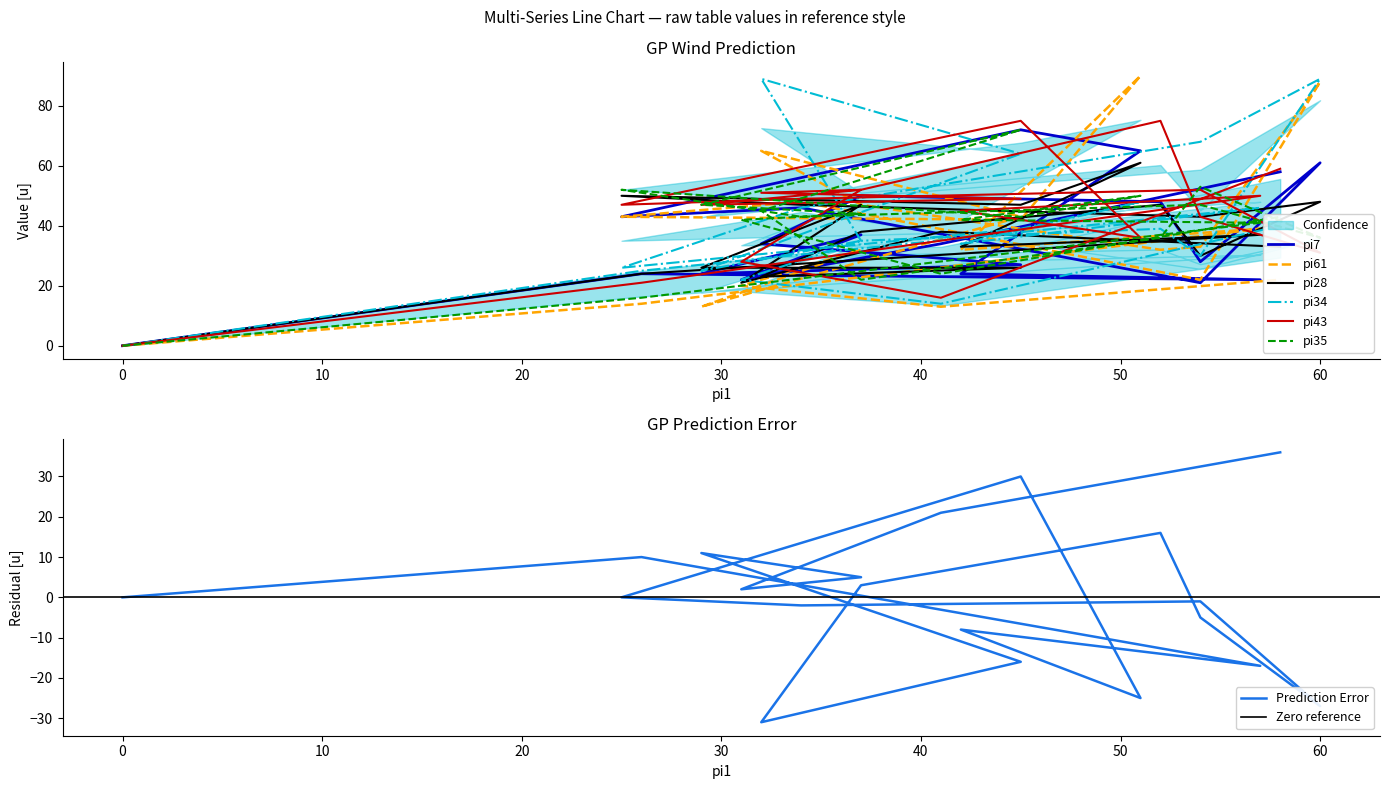

Does the chart display data point markers on the line(s)?

No